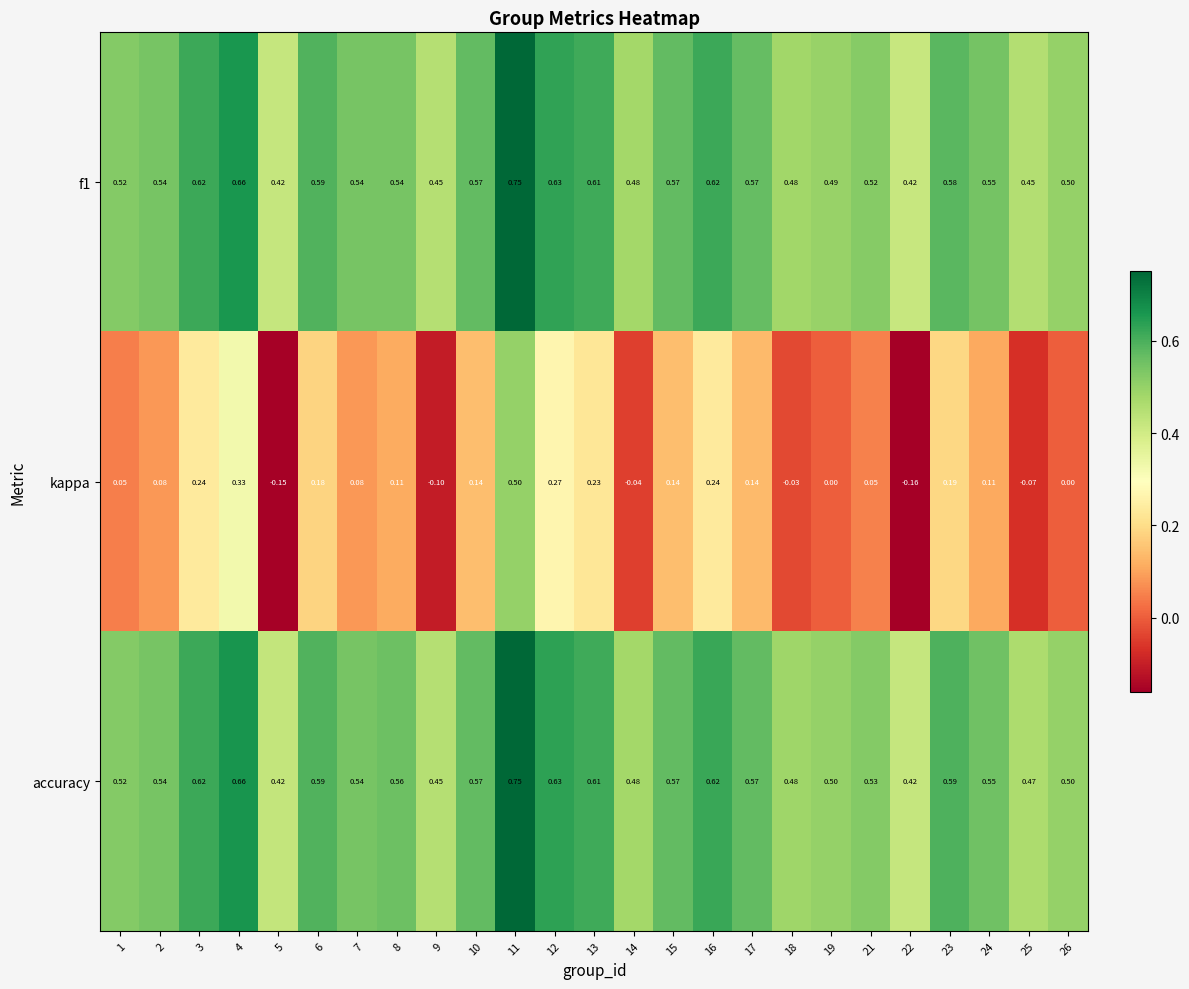

Which series has the largest total across all categories?

accuracy